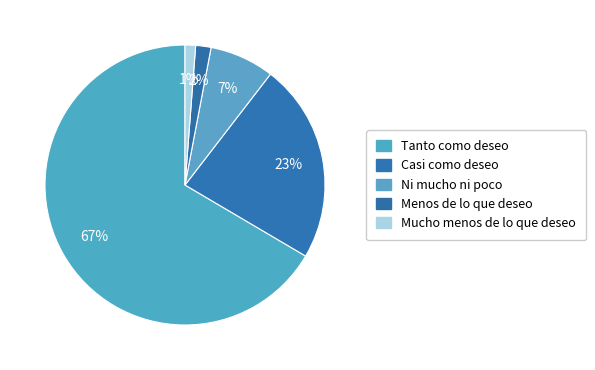

What is the largest slice in the pie chart?

Tanto como deseo